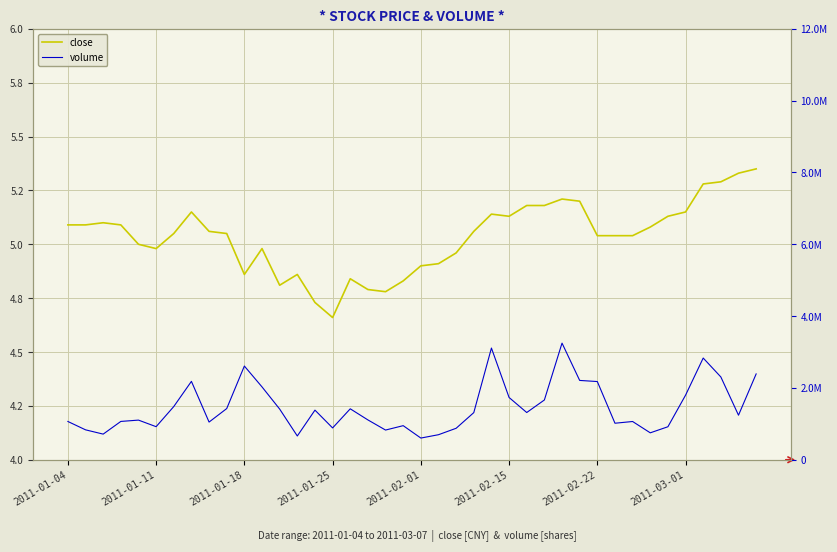

True or false: close has more than 2 interior local peaks.

True